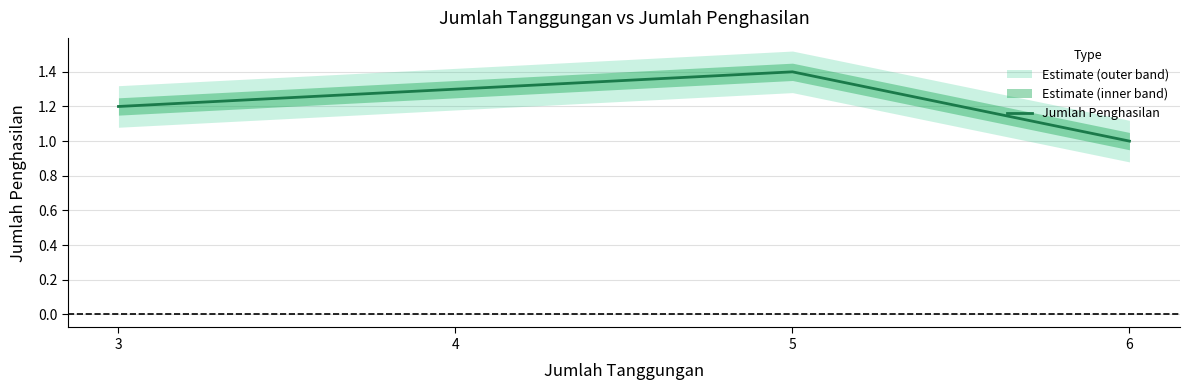

Reading left to right, what are all the values shown in this chart?

1.2	1.3	1.4	1.0